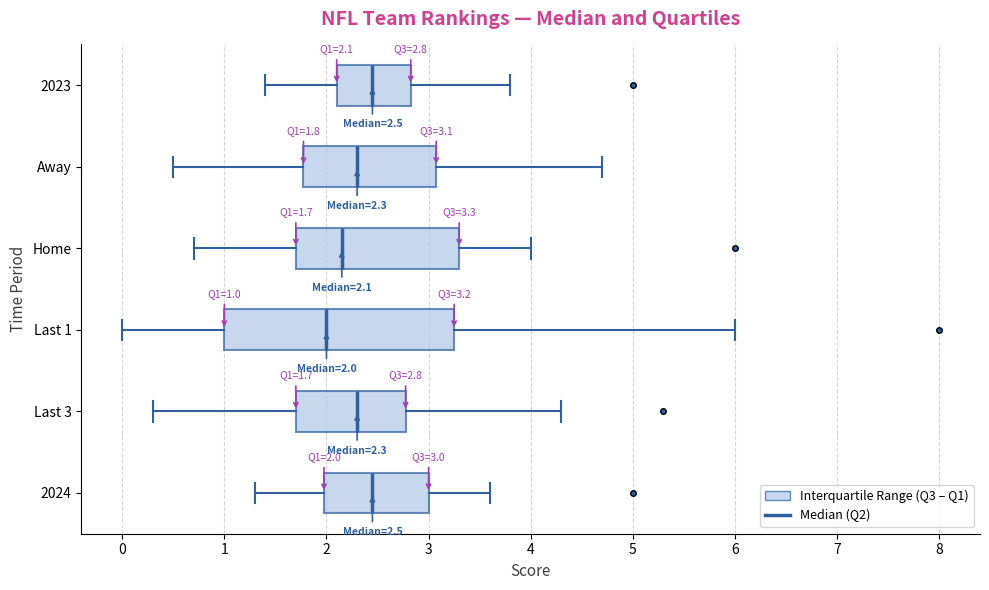

Which box has the furthest to the left median line?

Last 1